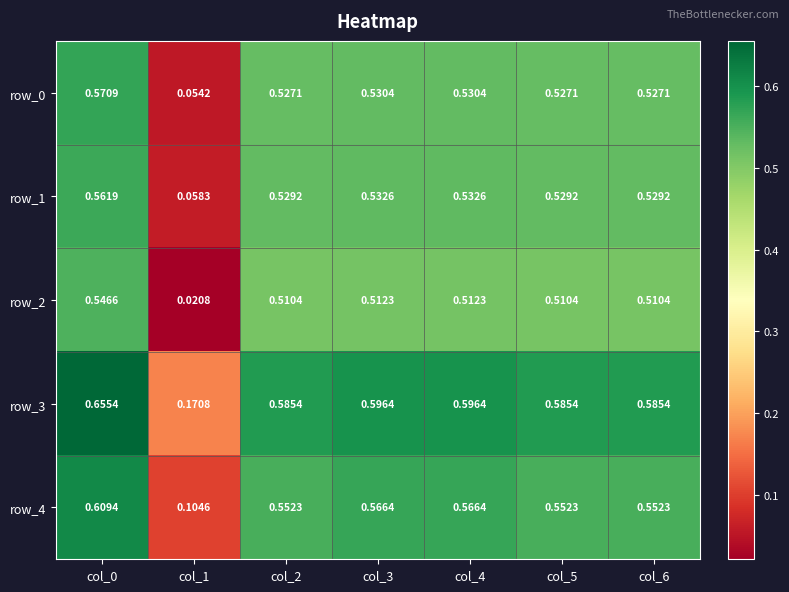

Is the value of row_2 at col_2 greater than the value of row_1 at col_2?

No